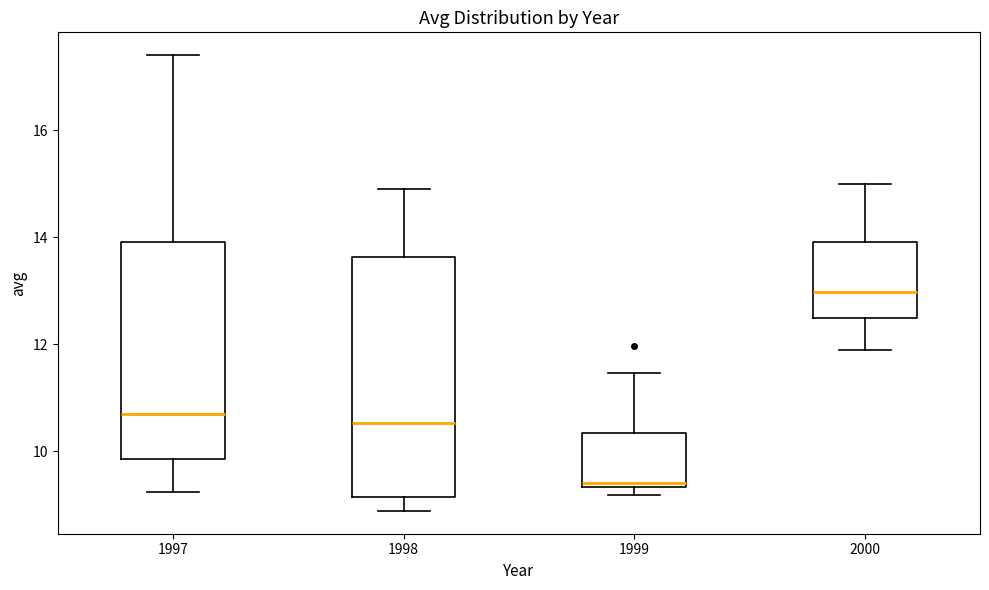

Comparing the boxes themselves (not the whiskers), which one is the tallest?

1998